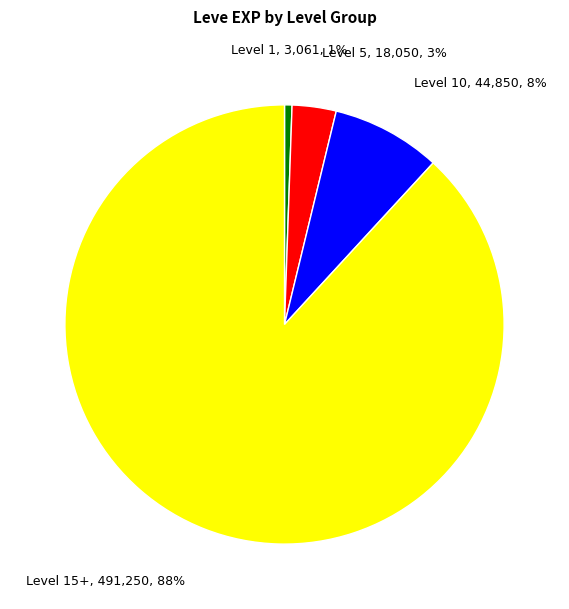

Is there any slice that represents more than half of the pie?

Yes